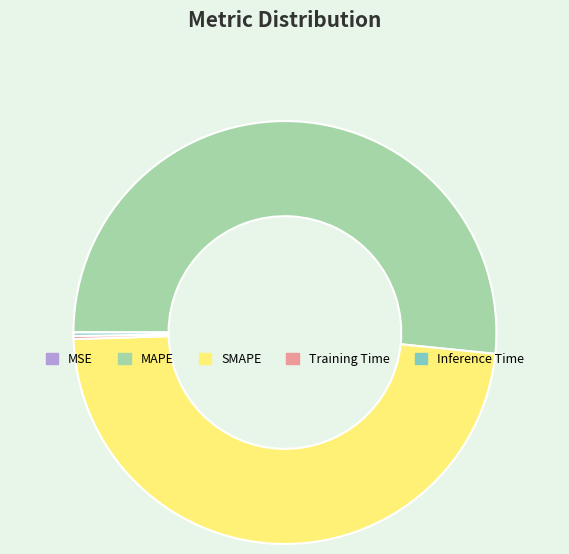

Which category has the biggest portion of the pie?

MAPE